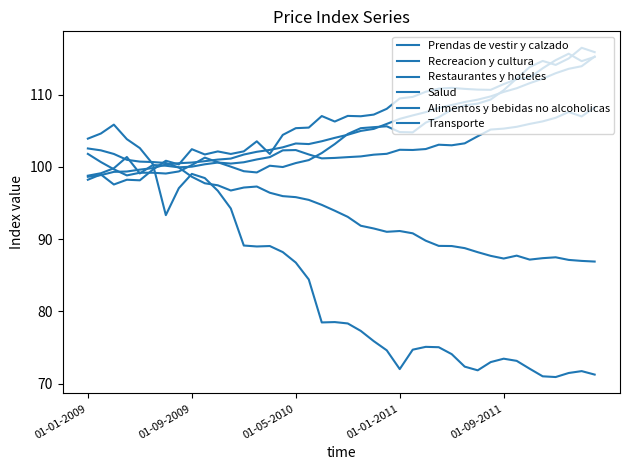

How many lines are shown in the chart?

6